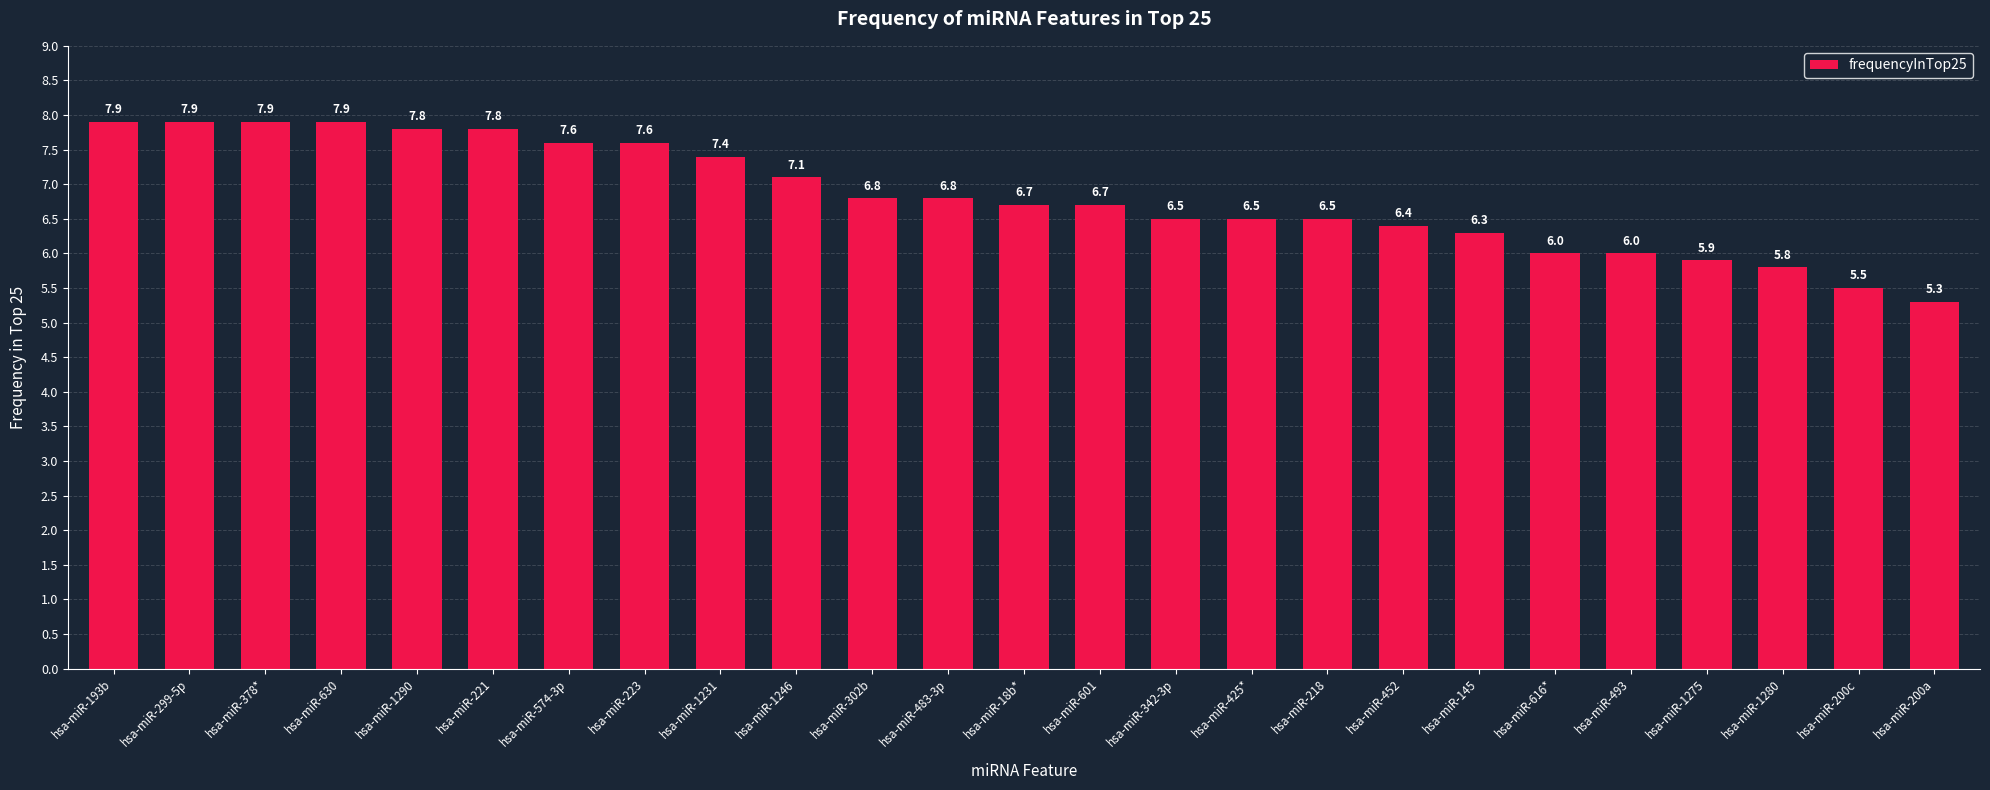

What is the label of the 2nd bar from the left?

hsa-miR-299-5p